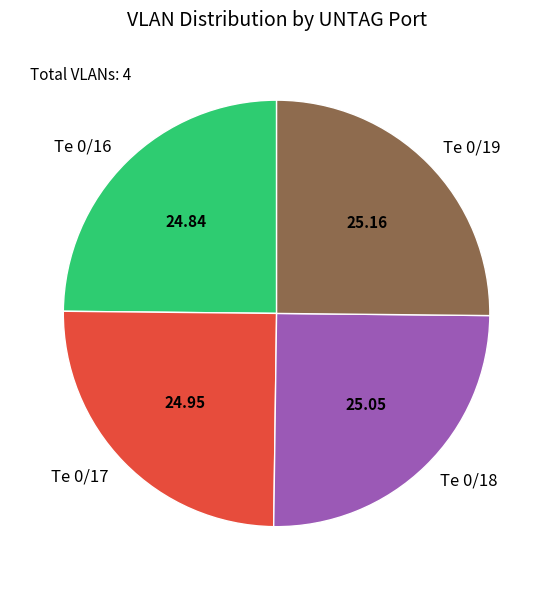

Is there a majority slice in this chart?

No